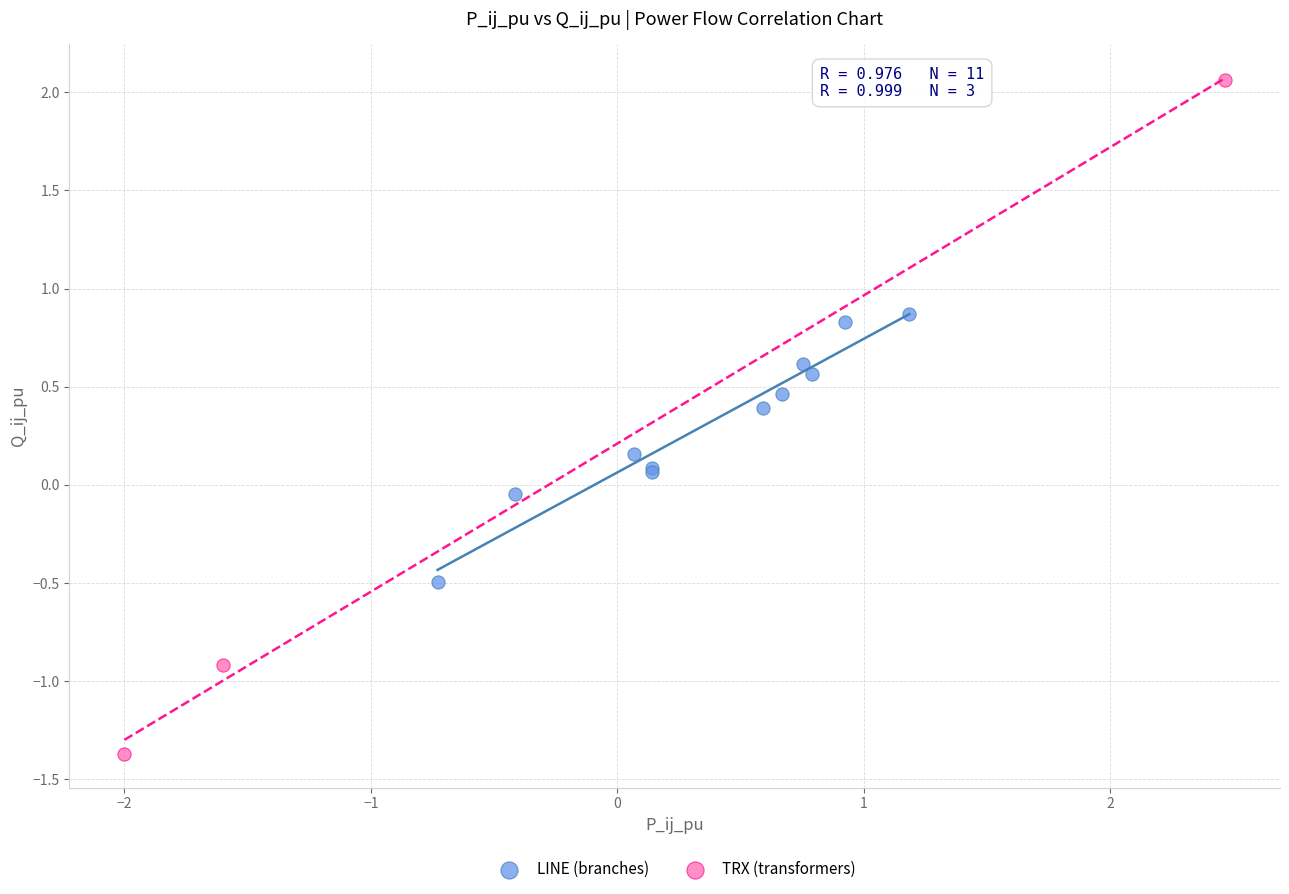

What are all the series names shown in the legend?

LINE (branches), TRX (transformers)